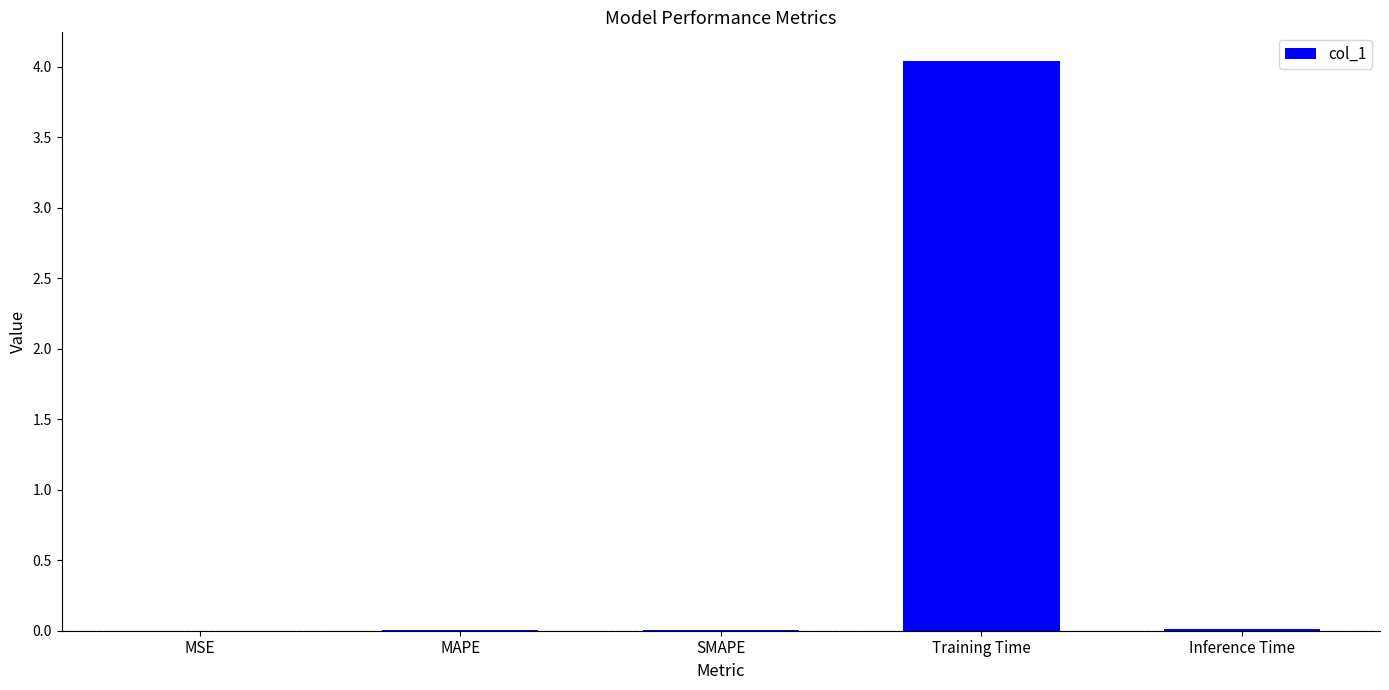

The value at SMAPE is 0.0. True or false?

True